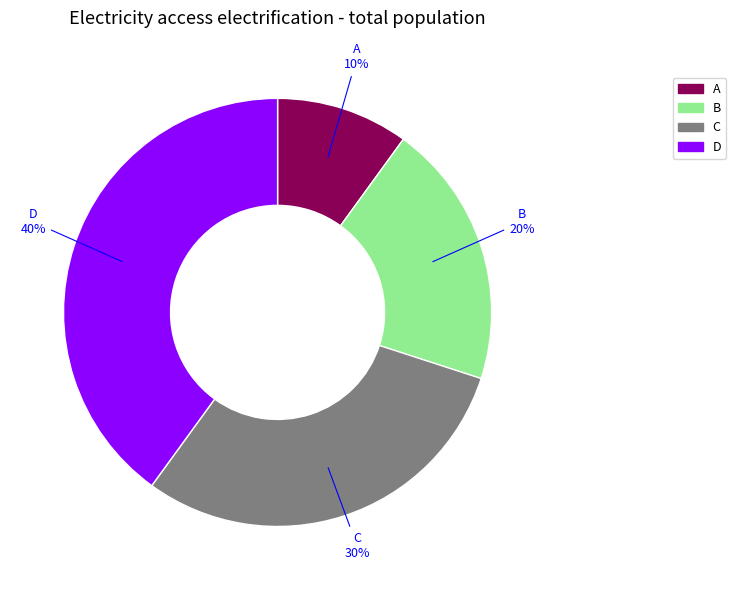

How many segments does this pie chart have?

4